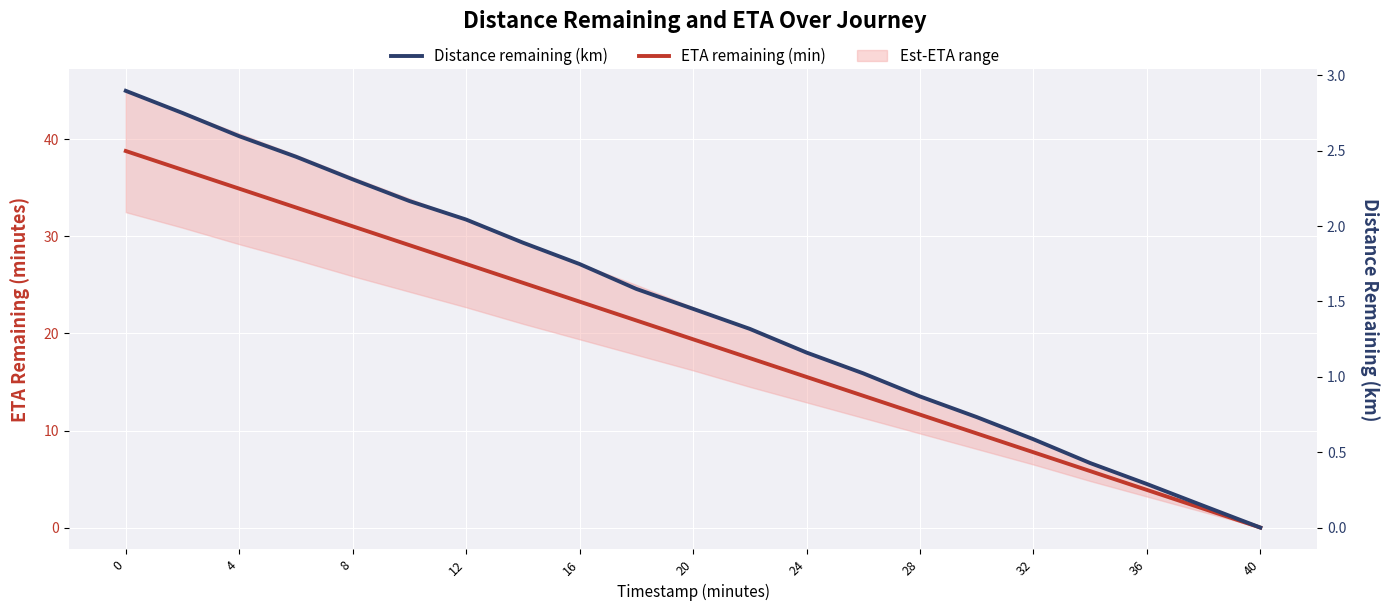

List the series in order of their overall mean, highest first.

ETA remaining (min), Distance remaining (km)